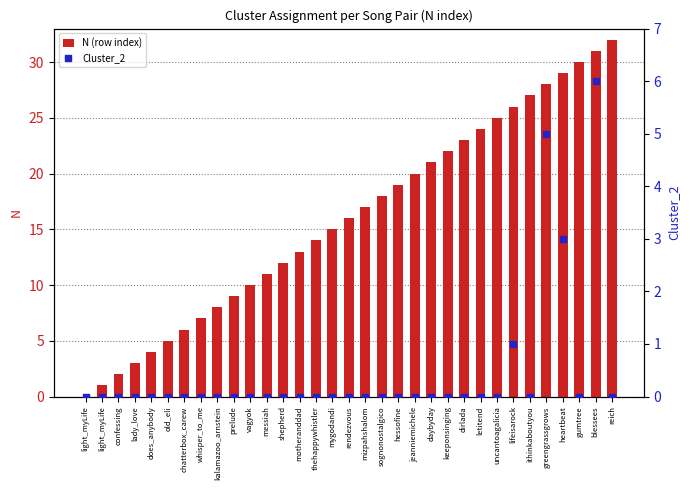

What are all the series names shown in the legend?

N (row index), Cluster_2